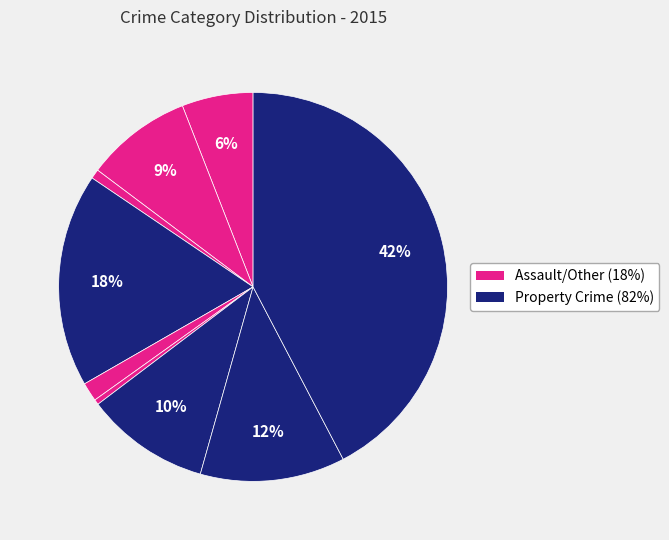

Count the number of slices in the pie.

9